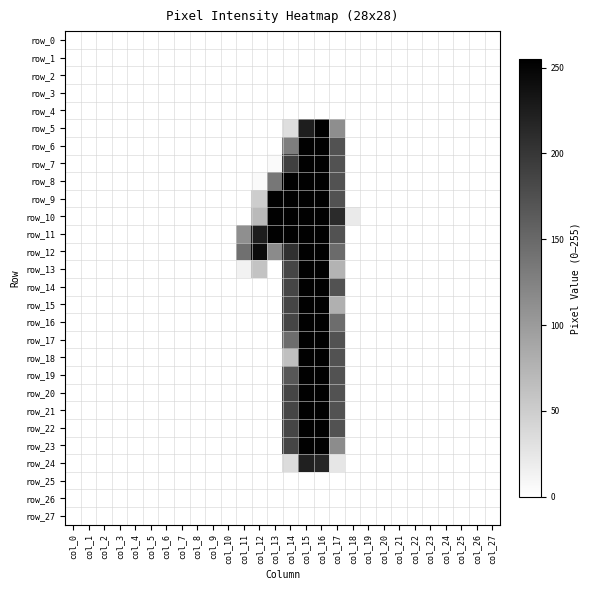

Which series has the largest range (max minus min)?

row_5